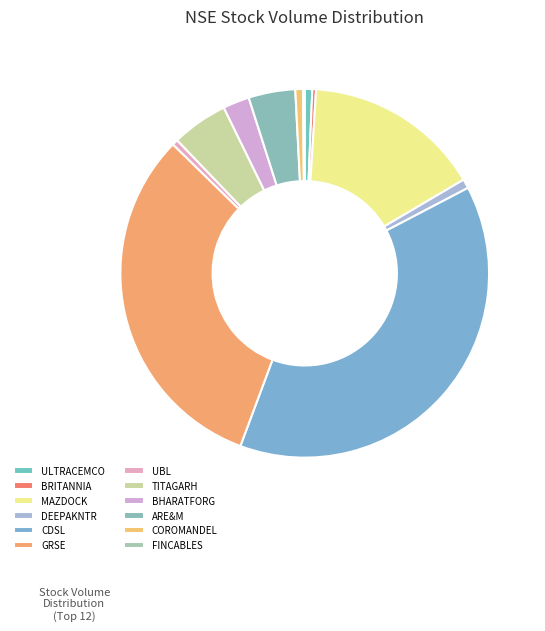

To the nearest percent, what is the difference between the BRITANNIA and GRSE slice percentages?

31%